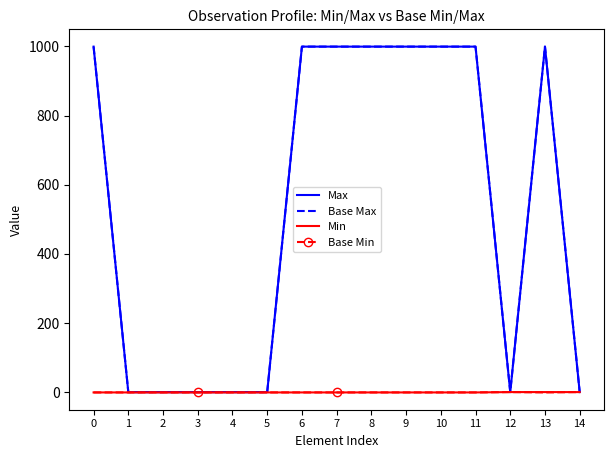

How many series are shown in this chart?

4